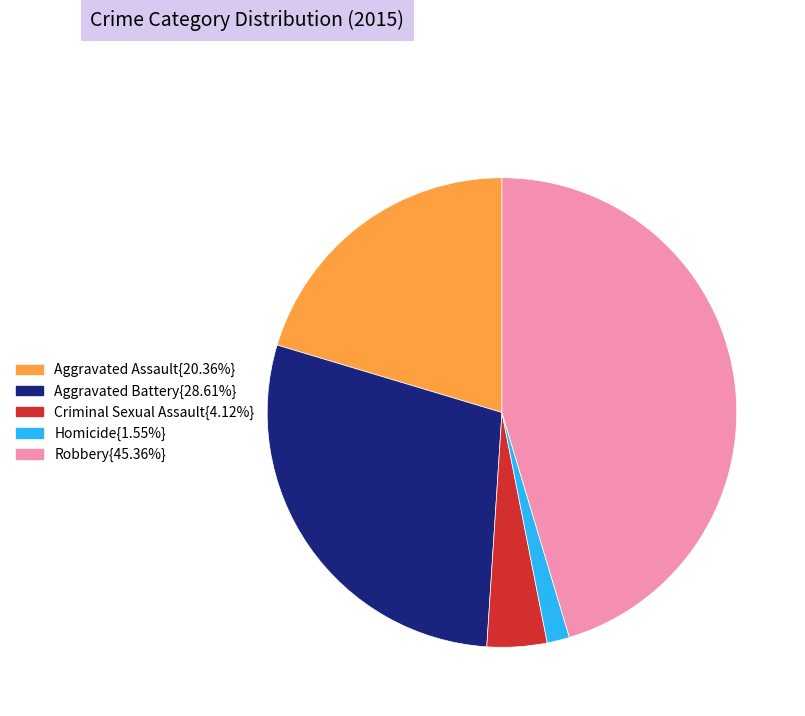

Is the sum of Robbery{45.36%} and Homicide{1.55%} greater than half?

No